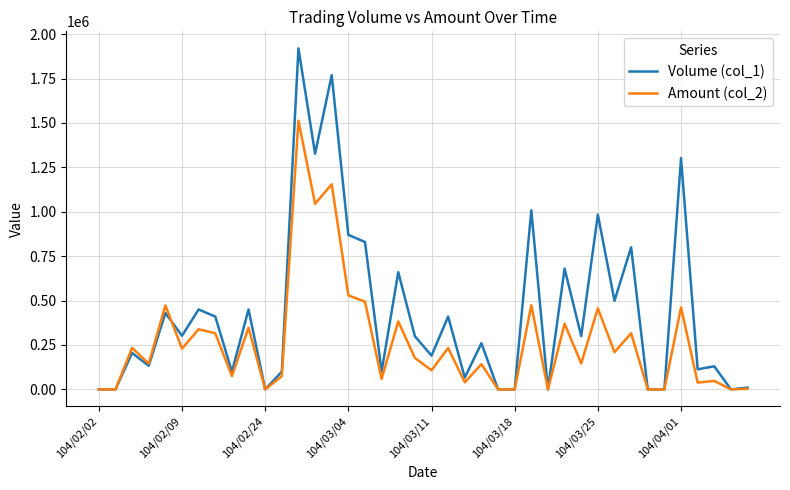

Rank the series by their maximum value, from highest to lowest.

Volume (col_1), Amount (col_2)